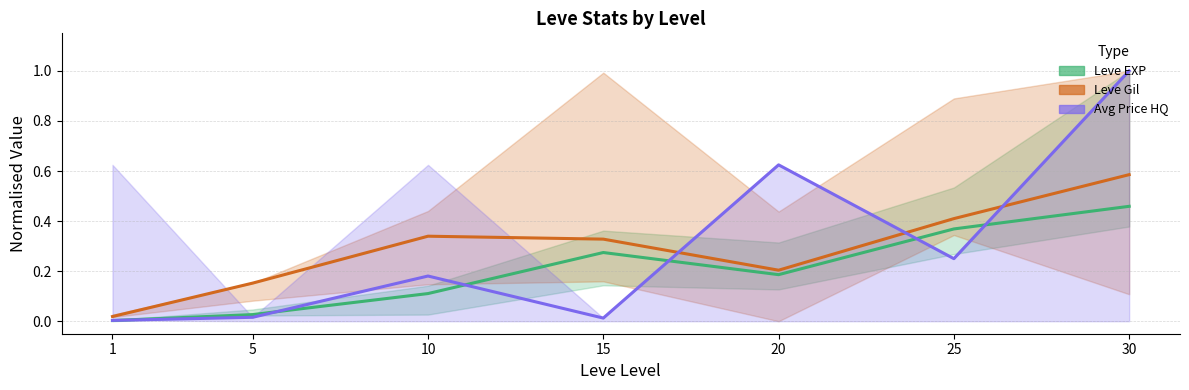

How many lines are shown in the chart?

3